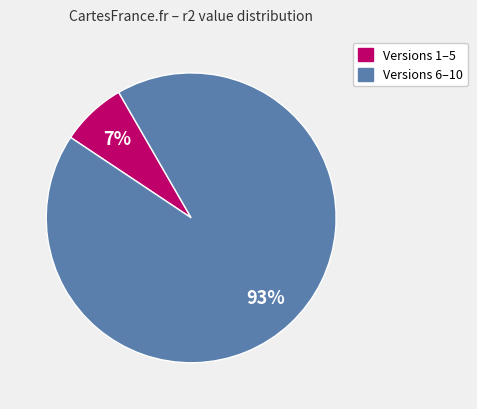

To the nearest percent, what is the average slice percentage?

50%